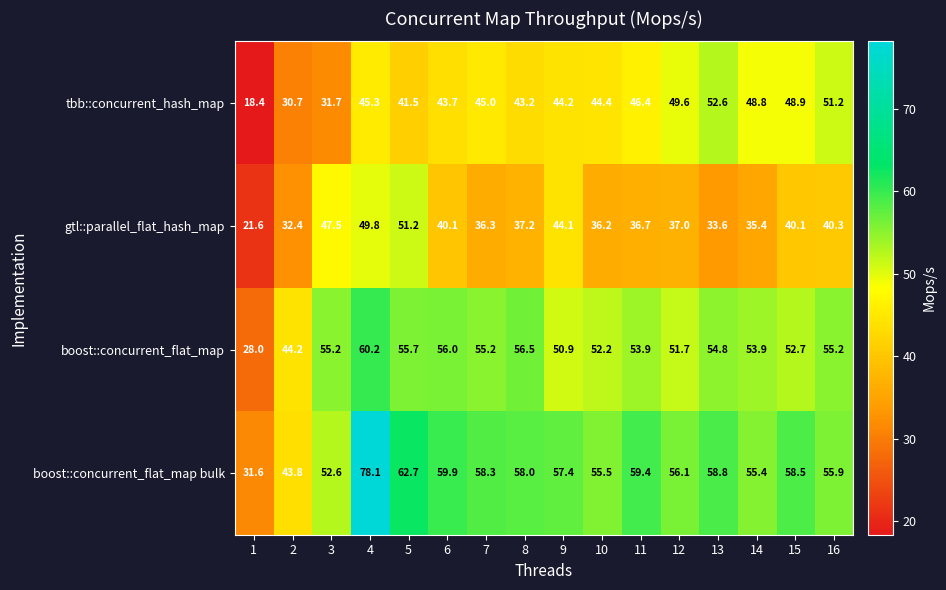

What is the minimum value shown in the chart?

18.4